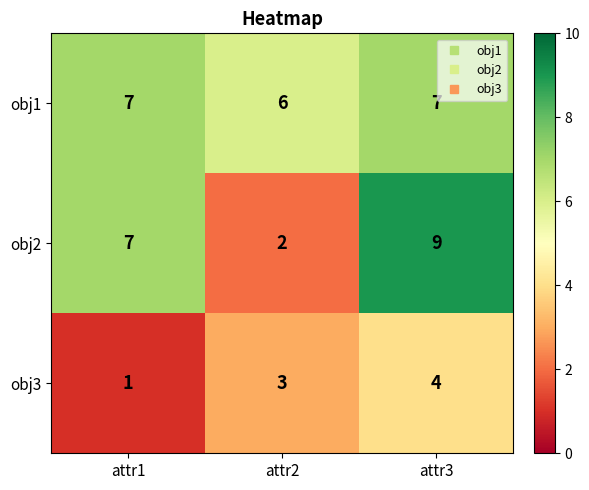

Rank the series by their maximum value, from lowest to highest.

obj3, obj1, obj2